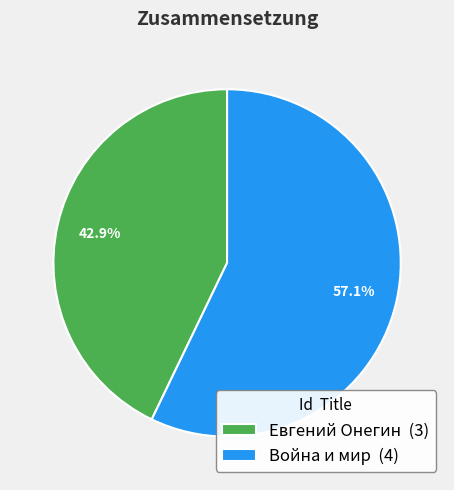

What is the smallest slice in the pie chart?

Евгений Онегин